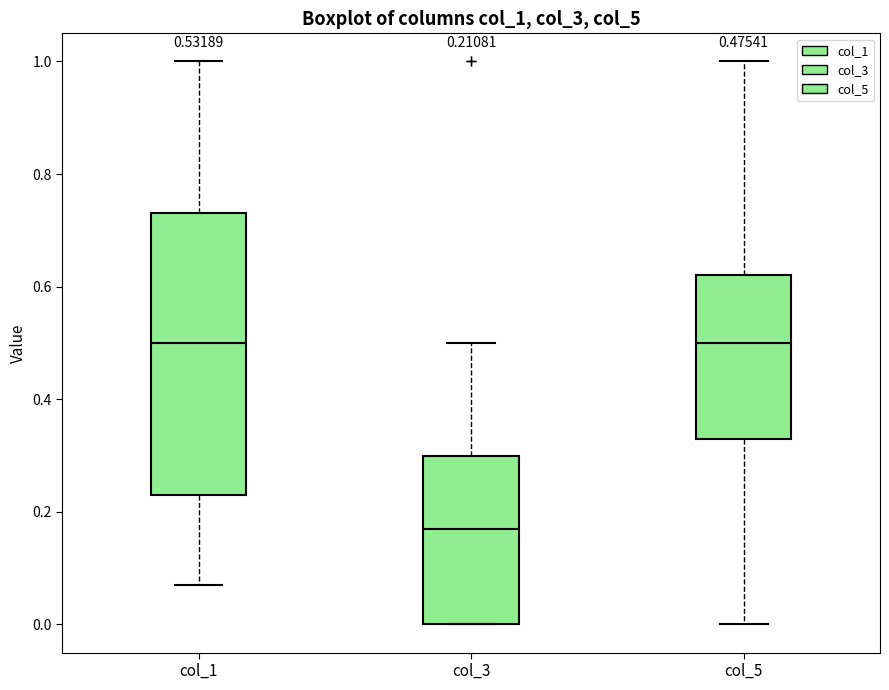

Comparing the boxes themselves (not the whiskers), which one is the tallest?

col_1